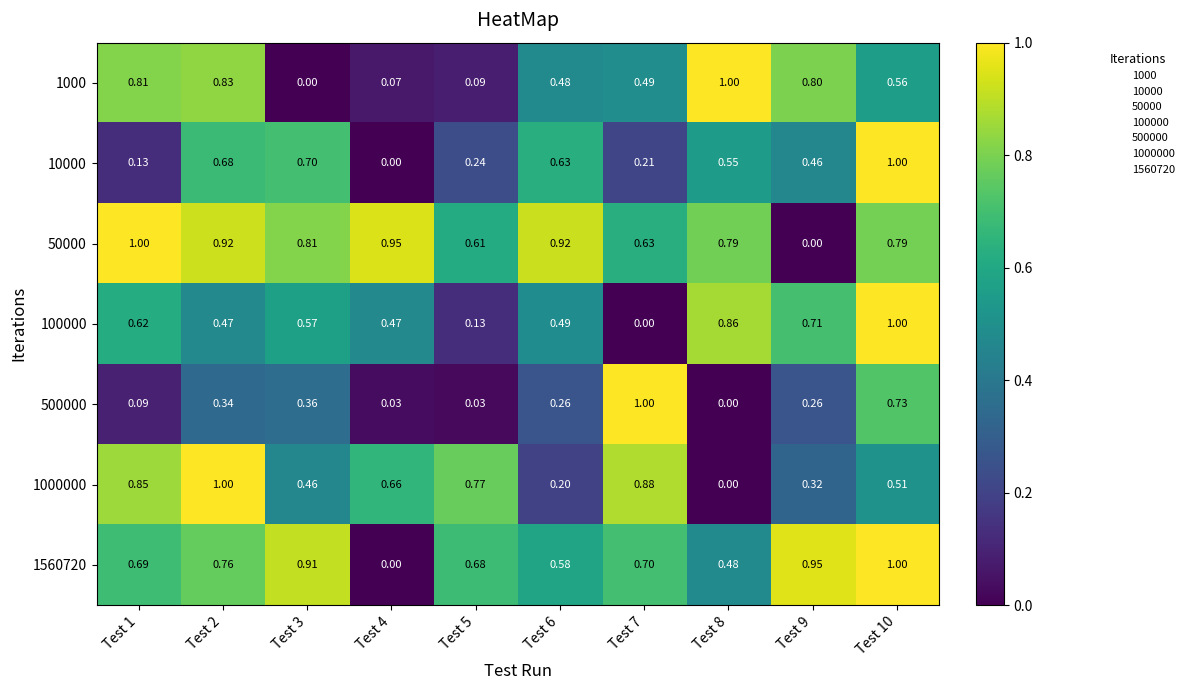

Is the value of 1000000 at Test 2 greater than the value of 1560720 at Test 4?

Yes